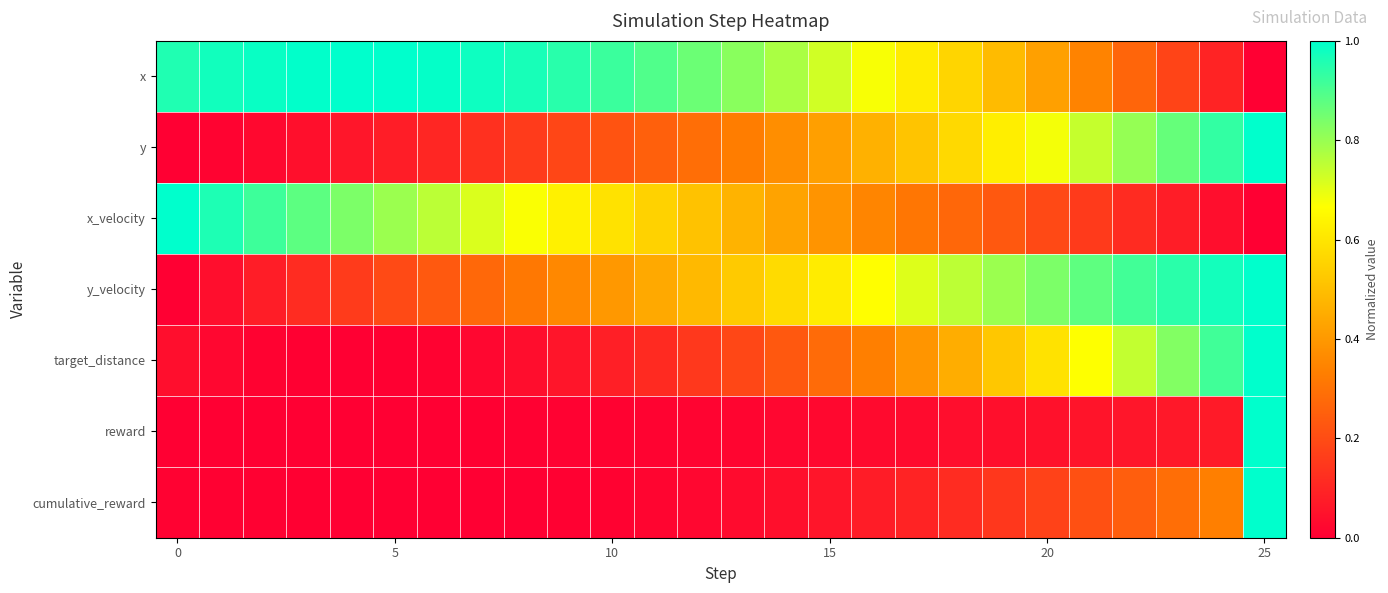

Which label corresponds to the smallest value in the chart?

25